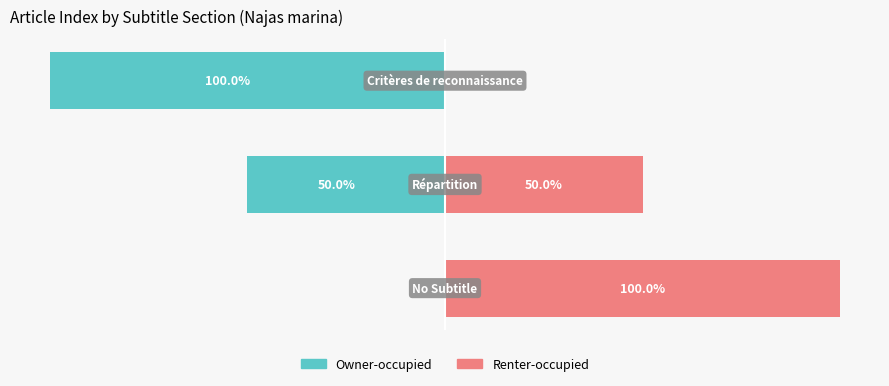

Rank the categories by Owner-occupied value from lowest to highest.

2, 1, 0